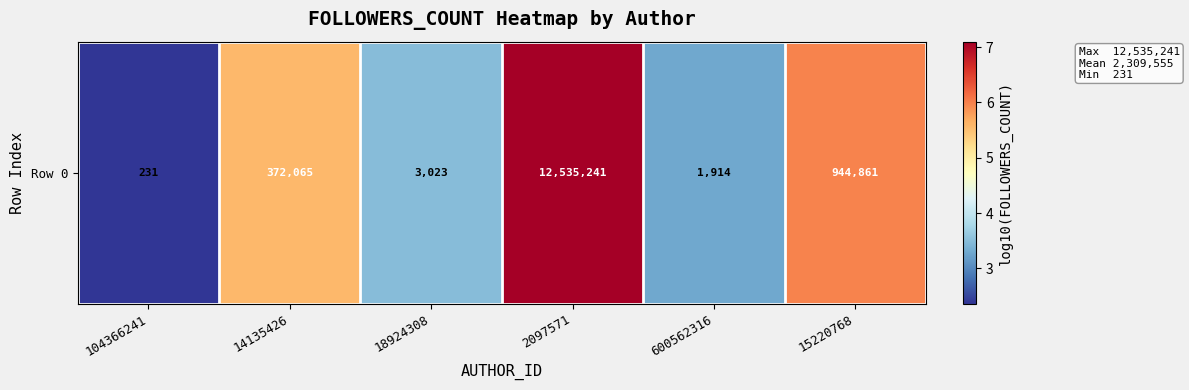

Which label corresponds to the largest value in the chart?

2097571